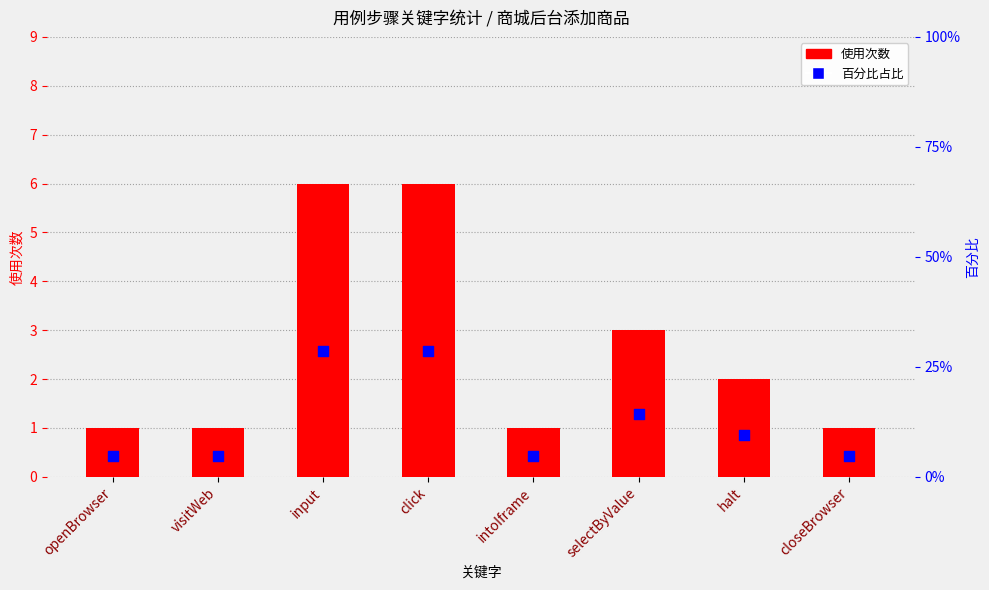

Which series has the largest total across all categories?

百分比占比